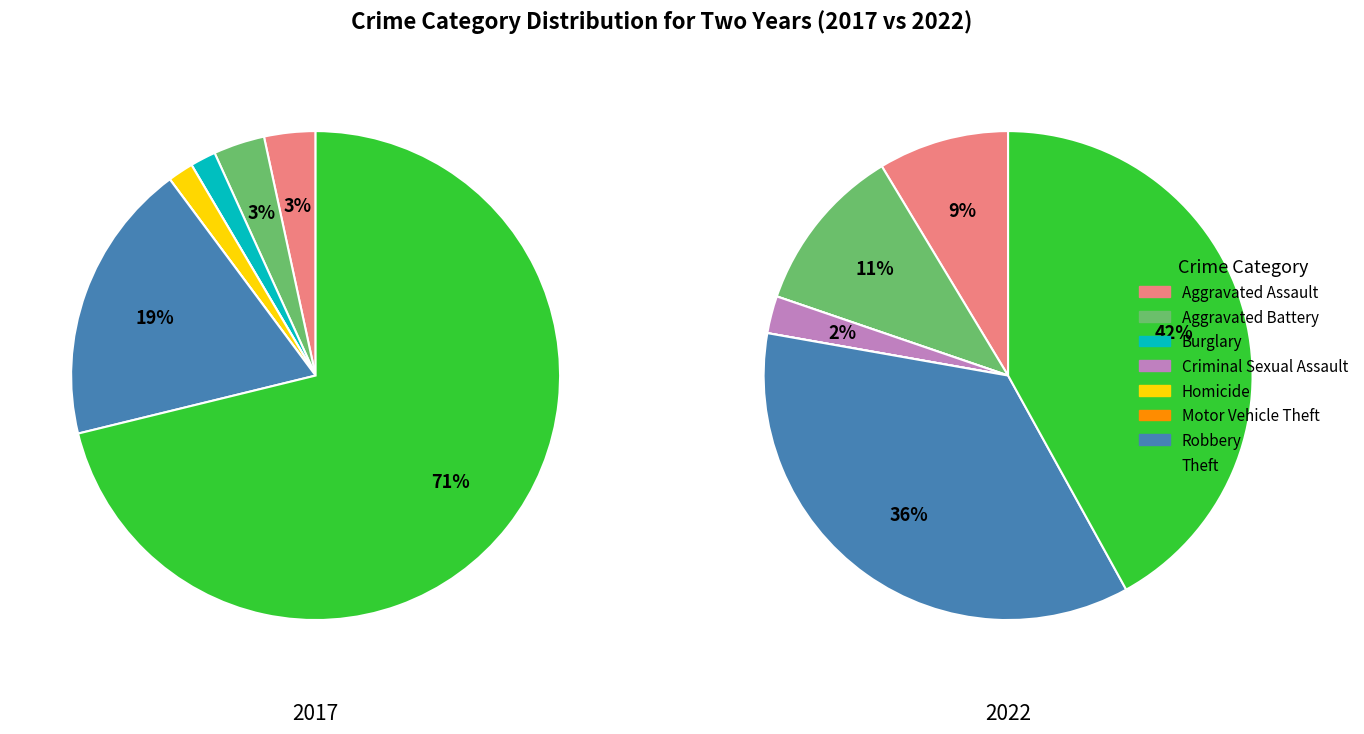

Combined, what portion of the pie is Homicide and Burglary?

3.4%